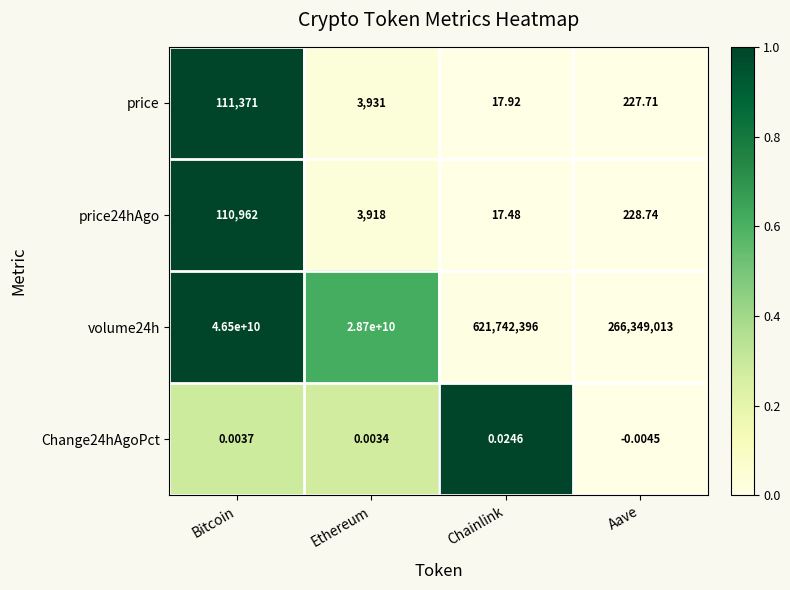

What is the total value across all series at Chainlink?

621742431.4